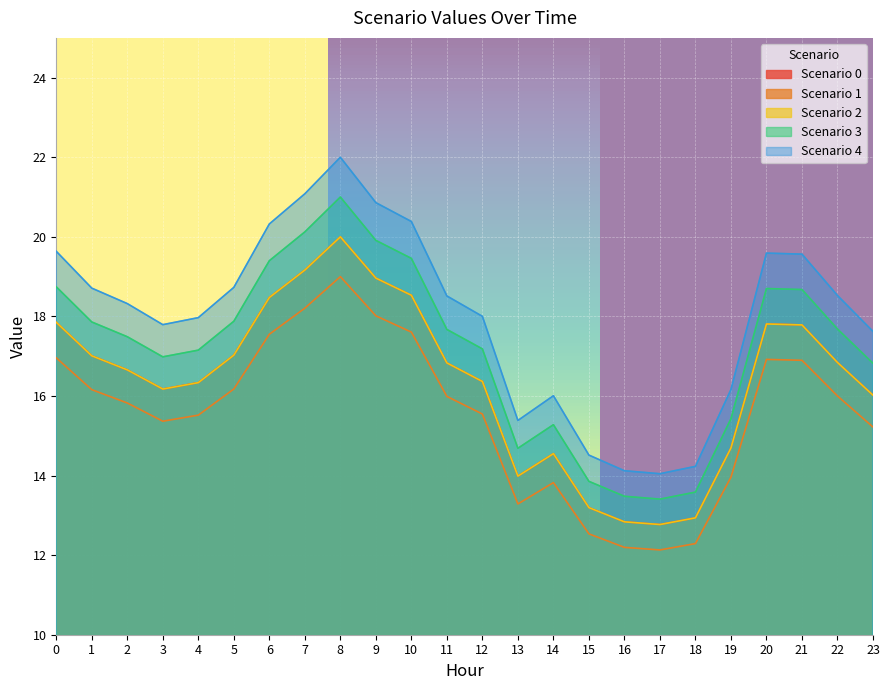

Which series has the widest spread of values?

Scenario 2